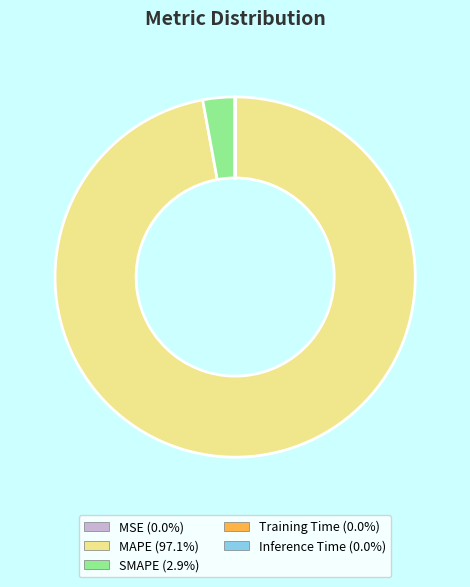

What is the largest slice in the pie chart?

MAPE